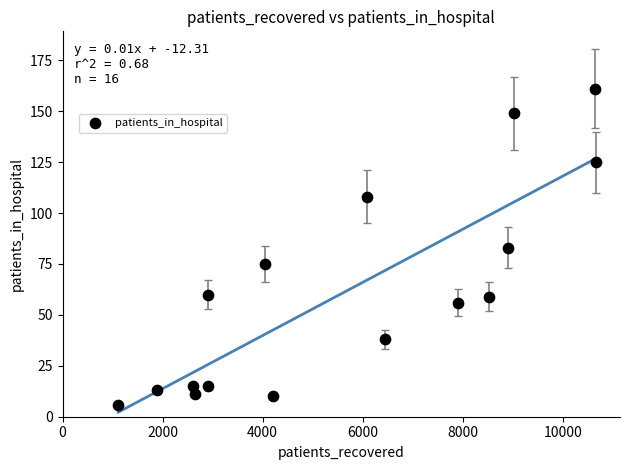

What is the range of Y values (max minus min)?

155